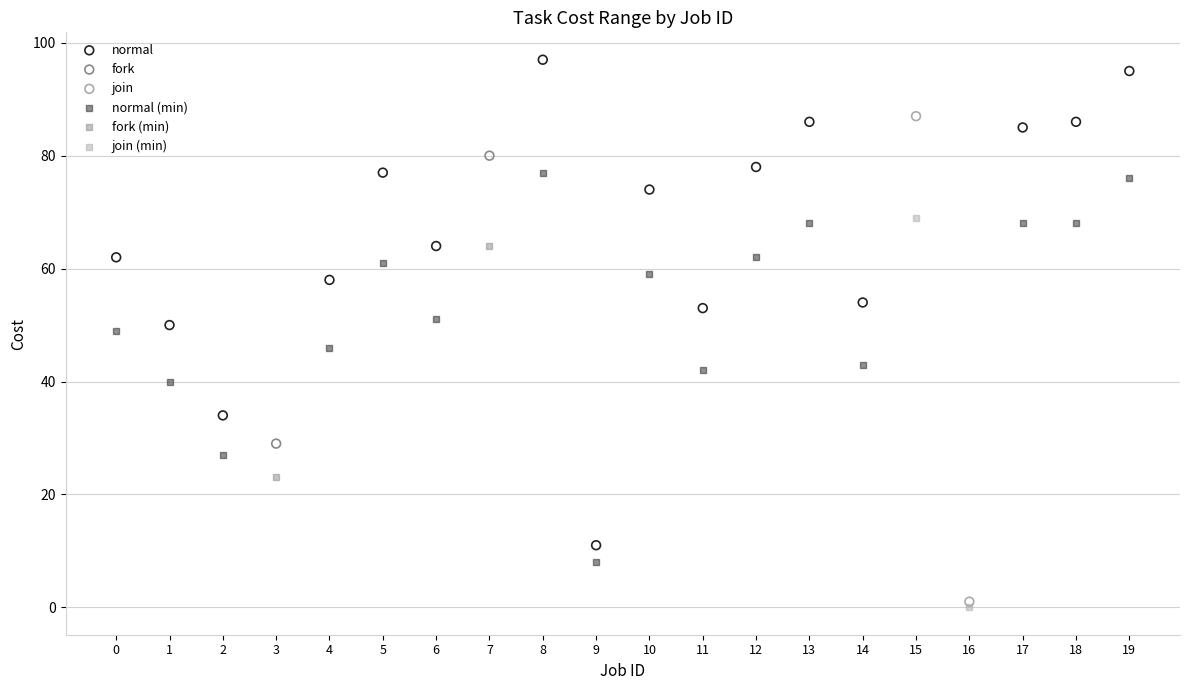

Which series reaches the maximum Y coordinate?

normal